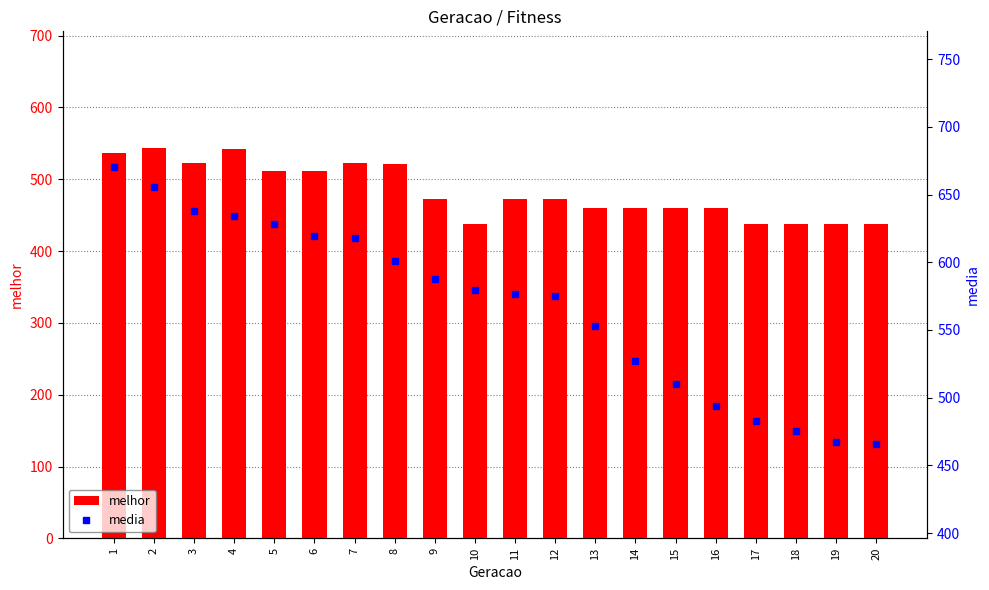

Reading left to right, transcribe all the data shown in this chart.

melhor: 1=537.0	2=543.0	3=522.0	4=542.0	5=512.0	6=512.0	7=523.0	8=521.0	9=472.0	10=438.0	11=472.0	12=472.0	13=460.0	14=460.0	15=460.0	16=460.0	17=438.0	18=438.0	19=438.0	20=438.0
media: 1=670.0	2=655.5	3=637.7	4=634.1	5=628.5	6=619.3	7=618.1	8=600.9	9=587.5	10=579.6	11=576.4	12=574.8	13=552.9	14=527.1	15=510.0	16=493.7	17=482.5	18=475.2	19=467.6	20=466.0